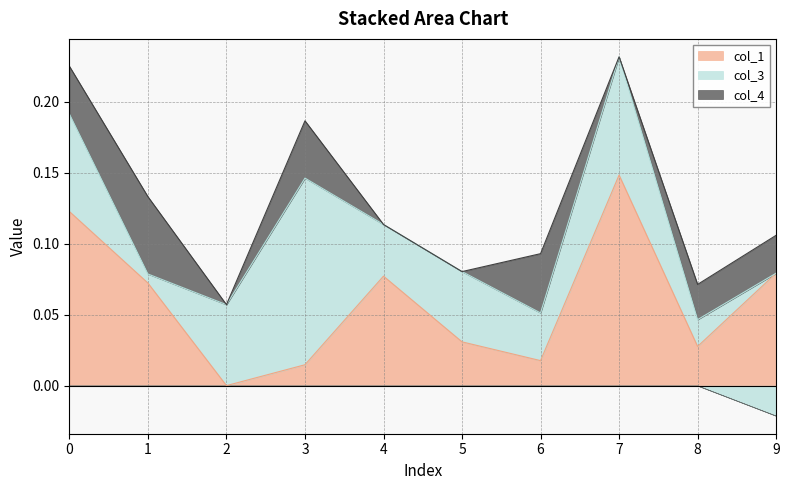

In col_4, how many points are lower than both neighbors (excluding endpoints)?

2